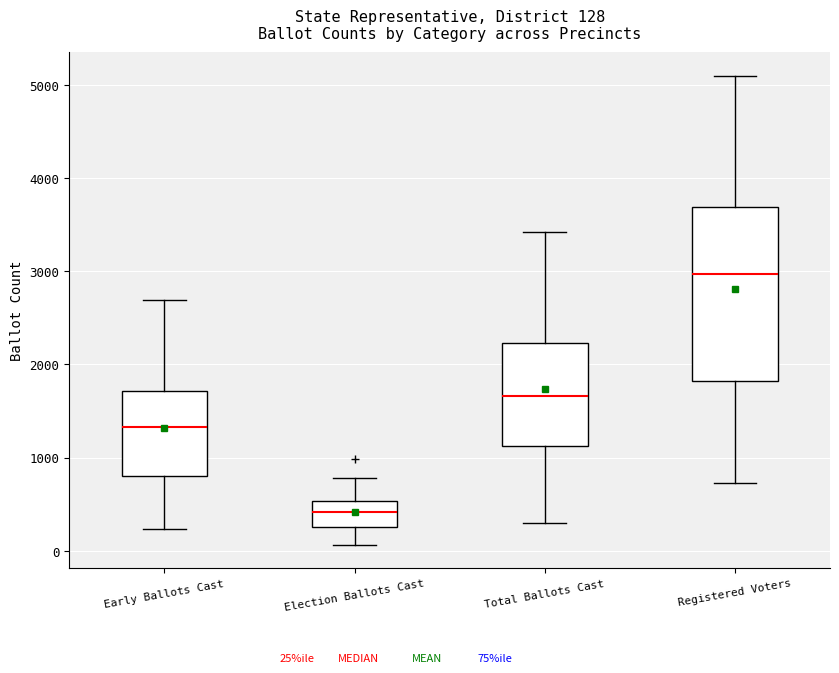

Comparing the boxes themselves (not the whiskers), which one is the tallest?

Registered Voters